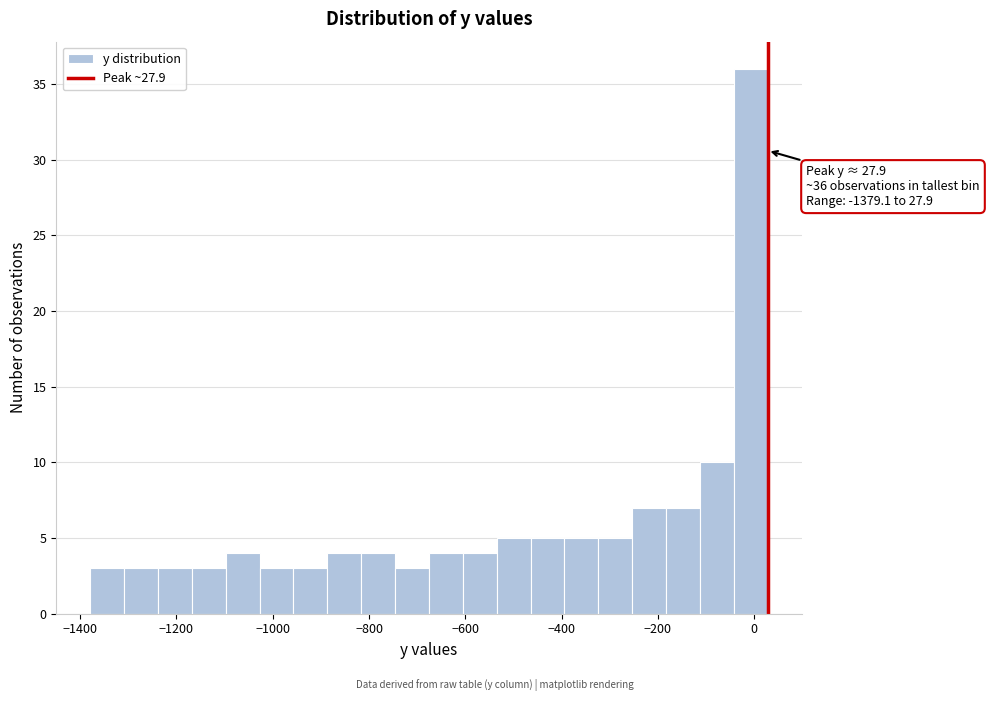

Read against the x-axis, roughly where is the centre of the tallest bar?

0